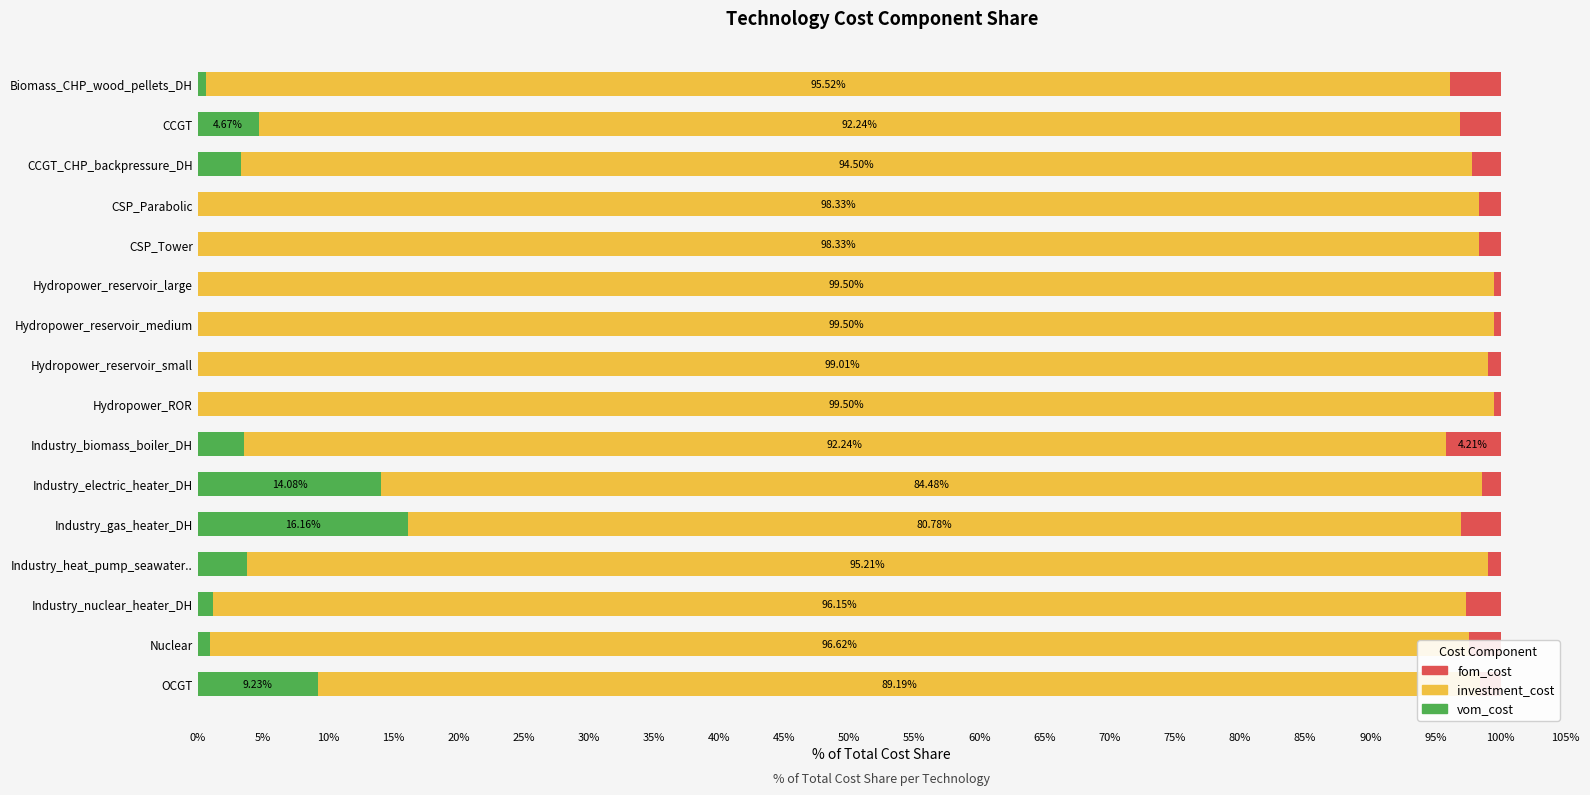

Where is vom_cost nearest to the value 8?

OCGT